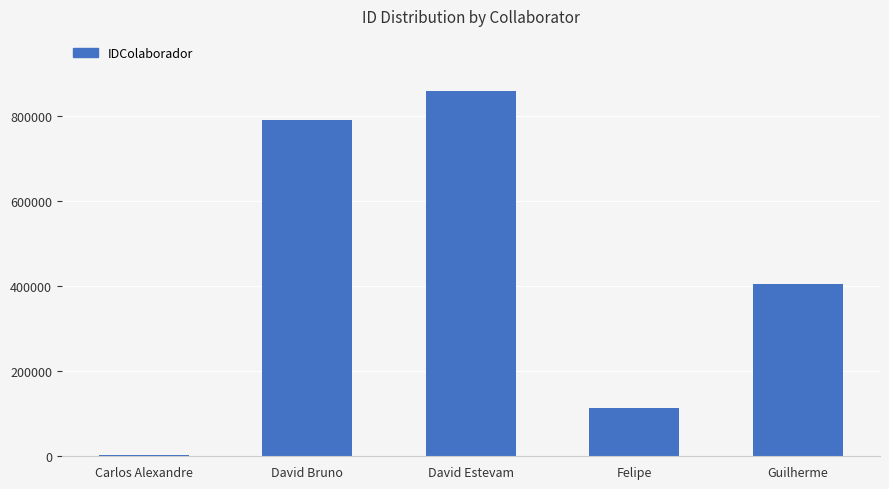

Which has a higher value, Felipe or Carlos Alexandre?

Felipe